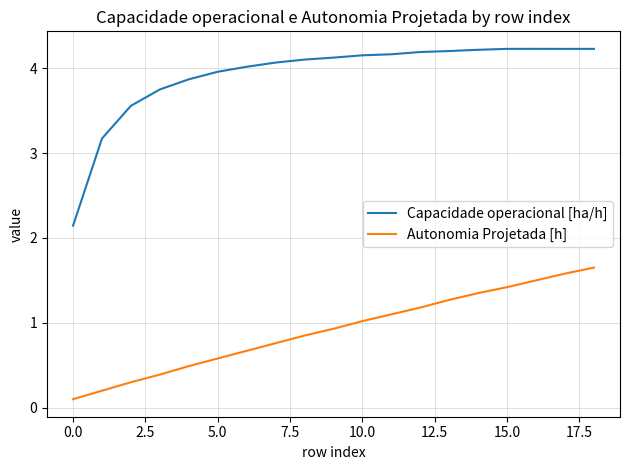

List the series in order of their peak value, lowest first.

Autonomia Projetada [h], Capacidade operacional [ha/h]